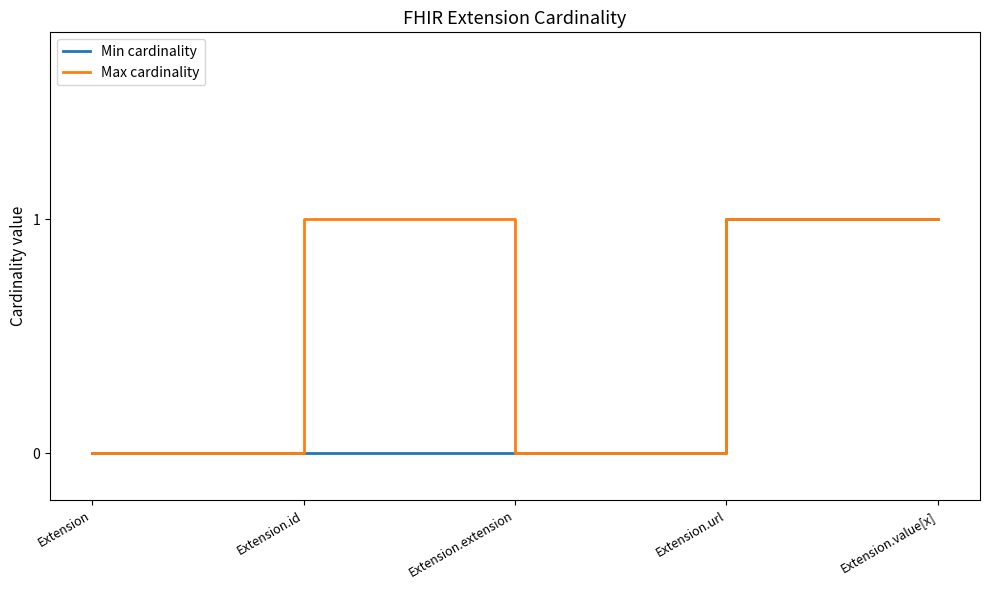

Is the value of Max cardinality at Extension greater than the value of Min cardinality at Extension.url?

No